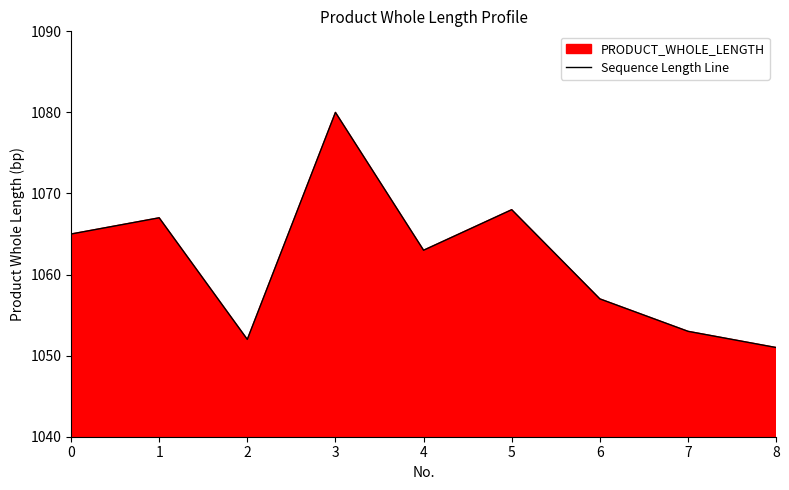

List the labels in order of value, smallest first.

8, 2, 7, 6, 4, 0, 1, 5, 3